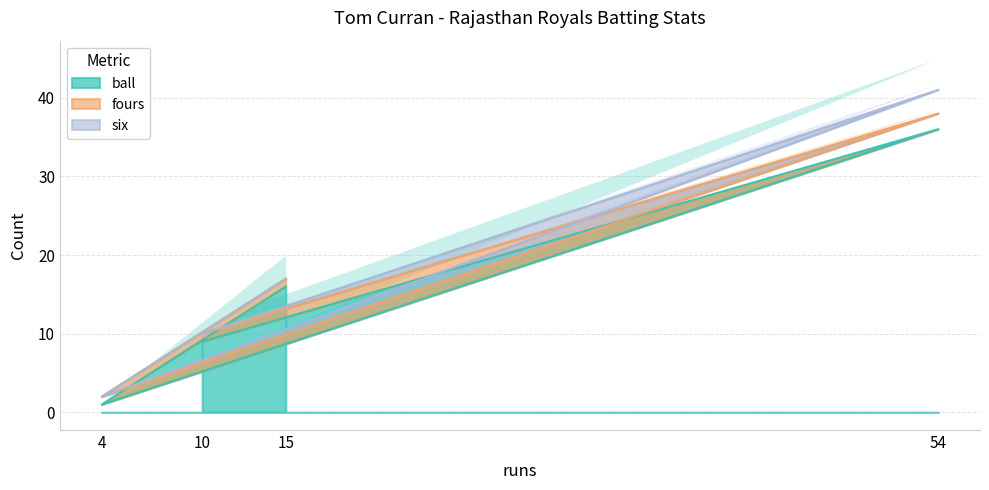

Which has a higher value, 10 or 54?

54